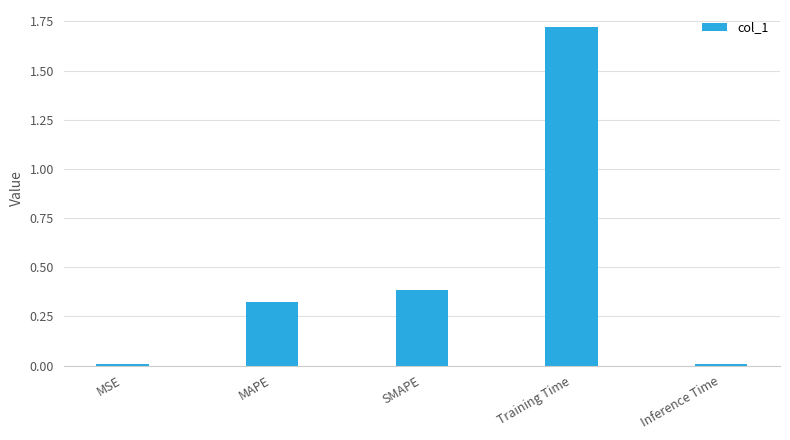

How many bars are there in total?

5